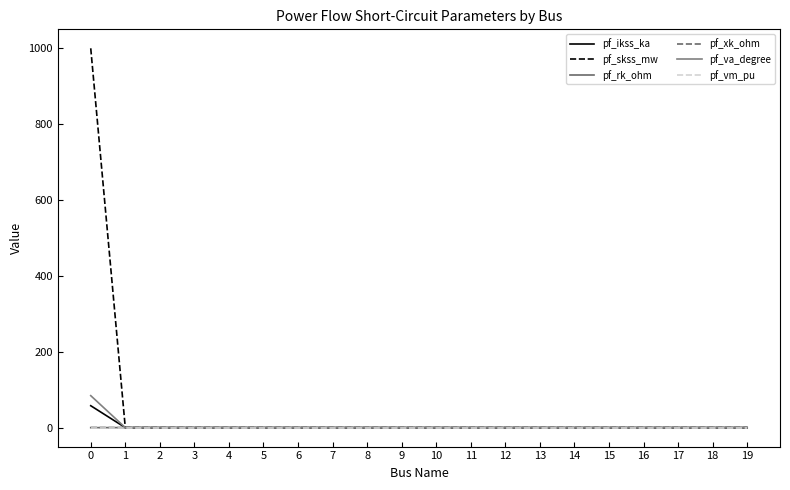

The pf_skss_mw series shows 0.0 at 2. True or false?

True